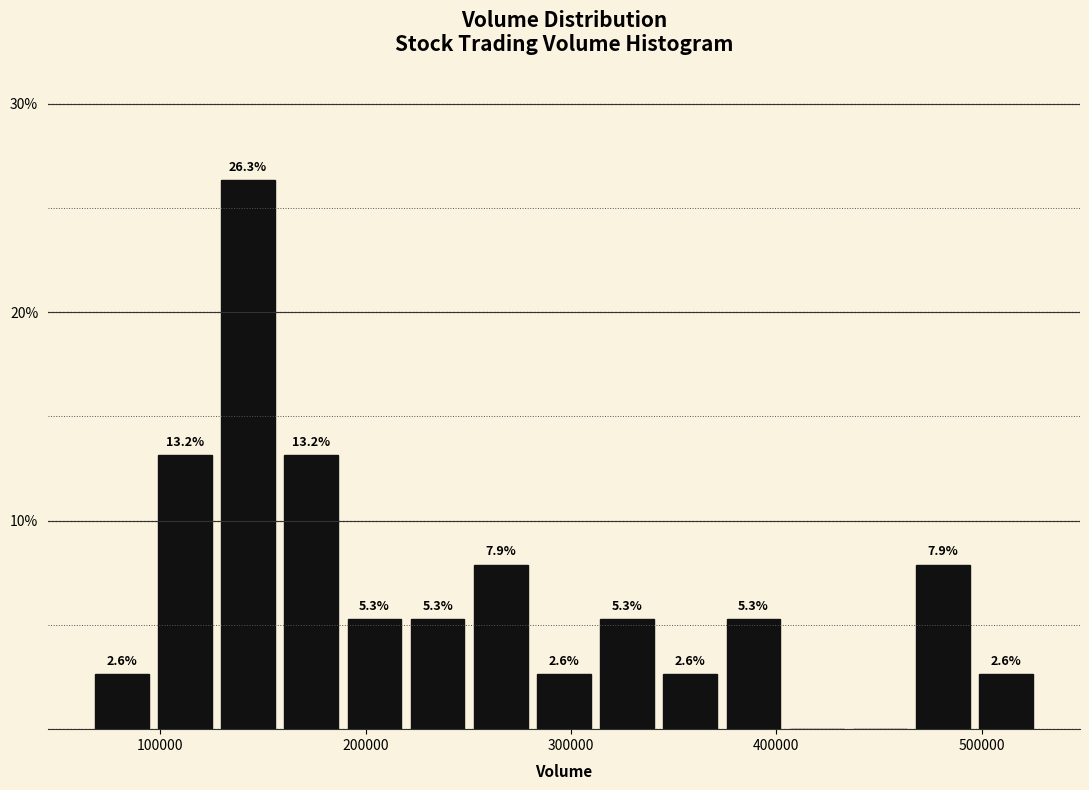

Read against the x-axis, roughly where is the centre of the tallest bar?

140000